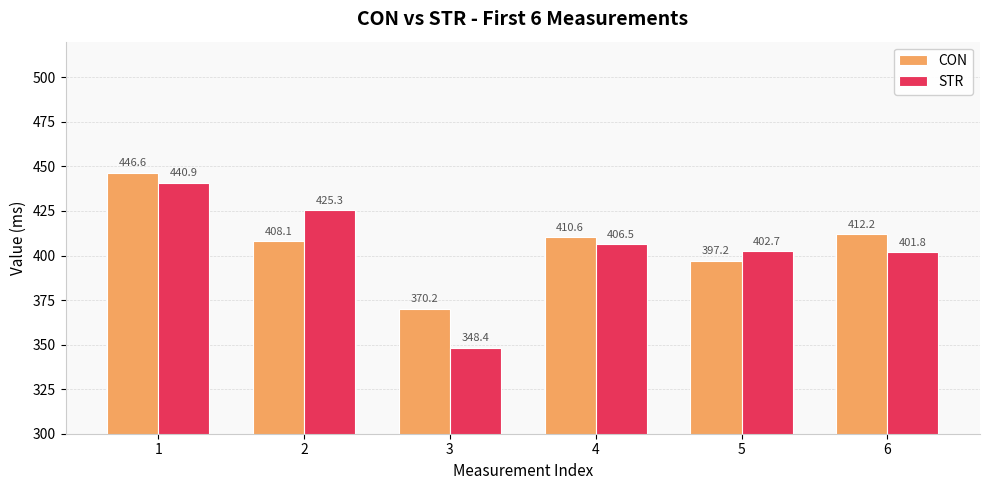

List the series in order of their peak value, lowest first.

STR, CON